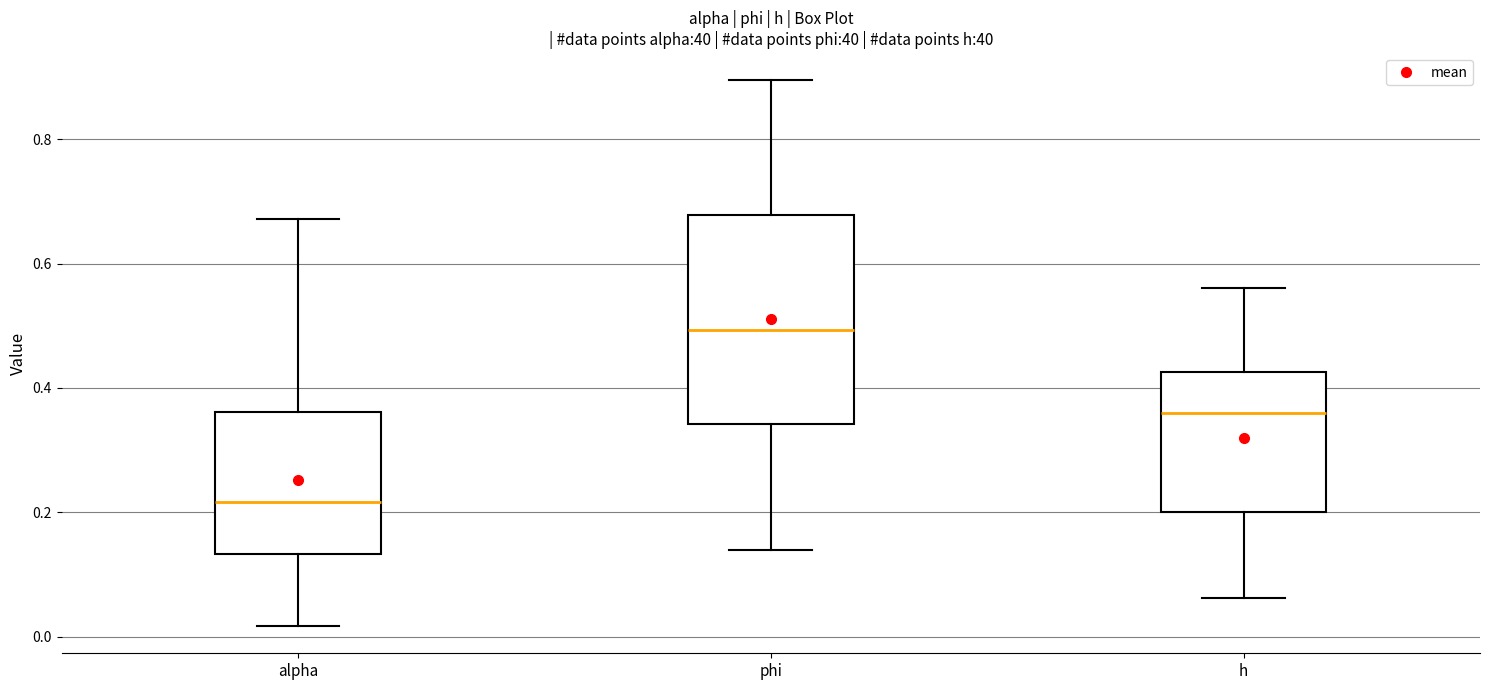

Reading left to right, transcribe this box plot: for each box, give where its median line is, the range the box spans, and where its two whiskers end, as read against the y-axis. The values are not printed on the chart, so give them approximately, as read against the axis.

alpha: median 0.22, box 0.14 to 0.36, whiskers 0.02 to 0.68
phi: median 0.50, box 0.34 to 0.68, whiskers 0.14 to 0.90
h: median 0.36, box 0.20 to 0.42, whiskers 0.06 to 0.56